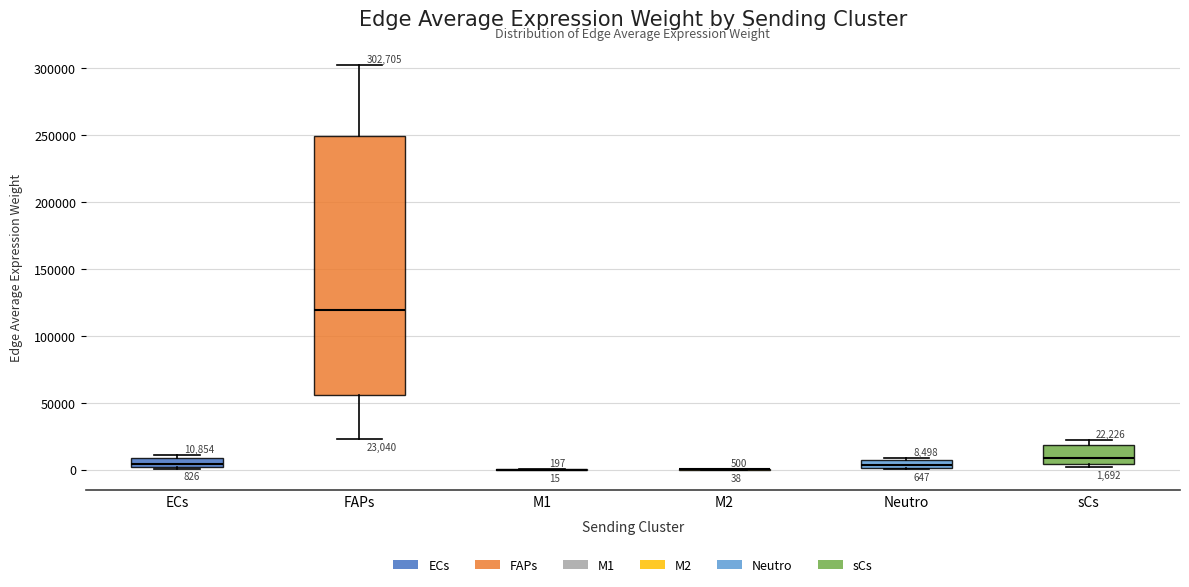

Comparing the boxes themselves (not the whiskers), which one is the tallest?

FAPs